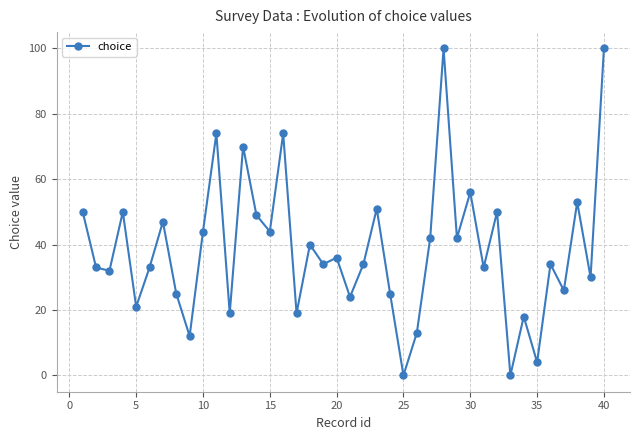

What is the sum of all values?

1541